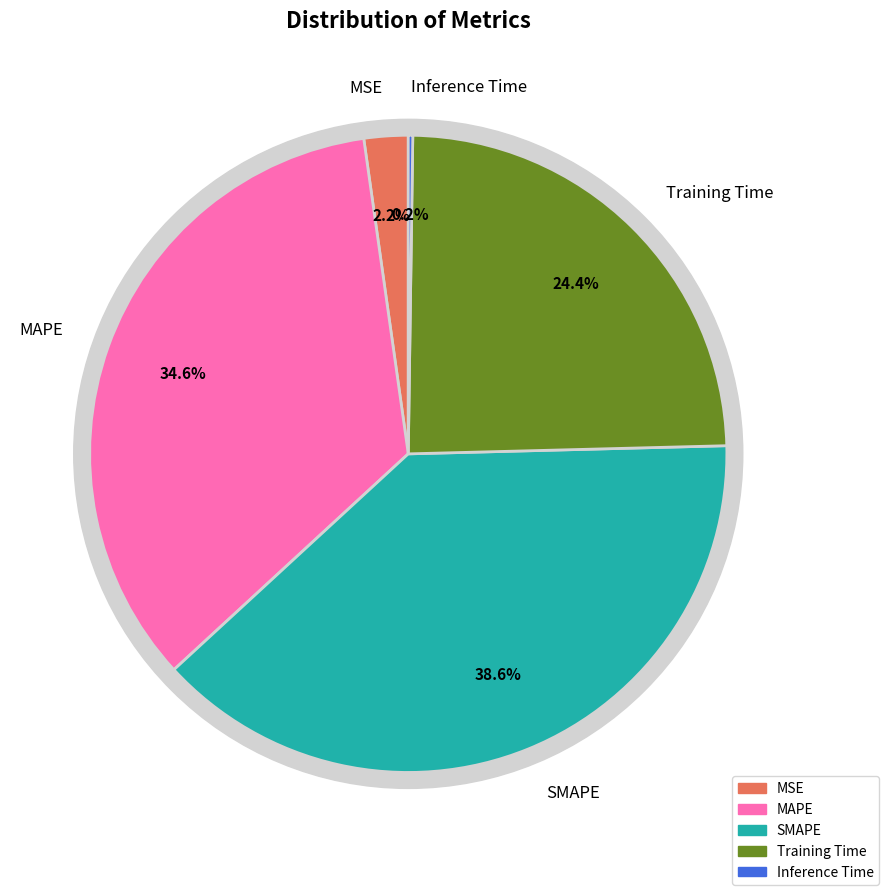

The MAPE slice represents 27% of the pie. True or false?

False